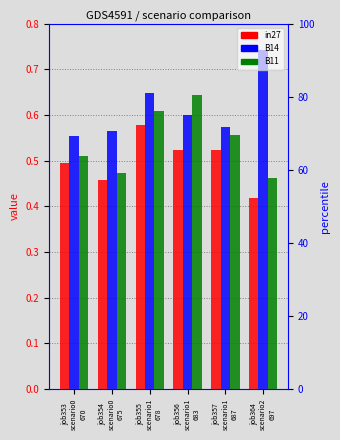

What is the smallest value displayed?

0.4